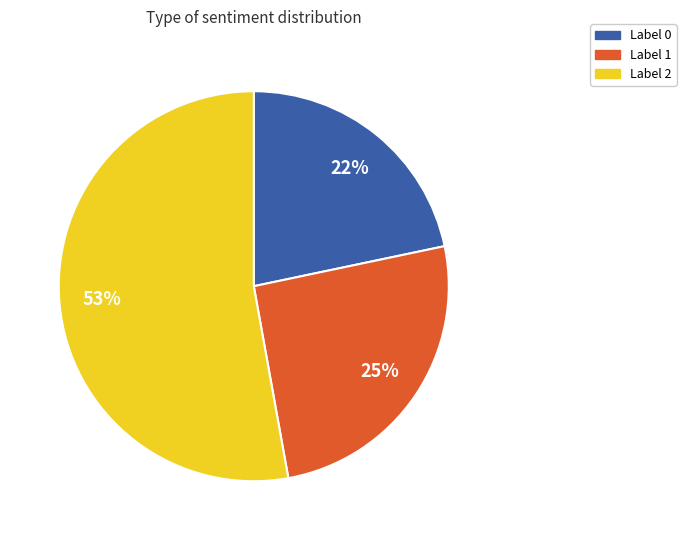

Combined, do Label 1 and Label 0 account for over 50%?

No